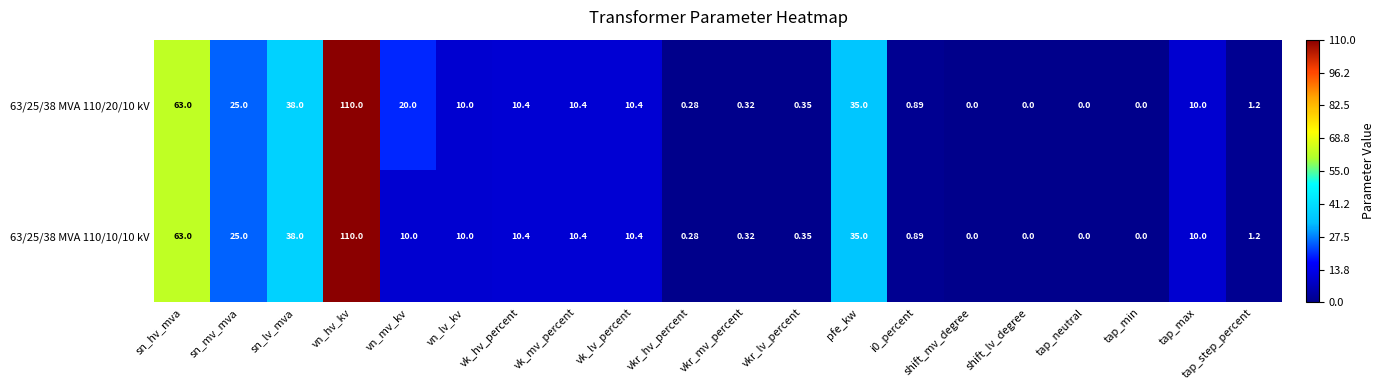

Is the value of 63/25/38 MVA 110/10/10 kV at tap_neutral greater than the value of 63/25/38 MVA 110/20/10 kV at sn_hv_mva?

No